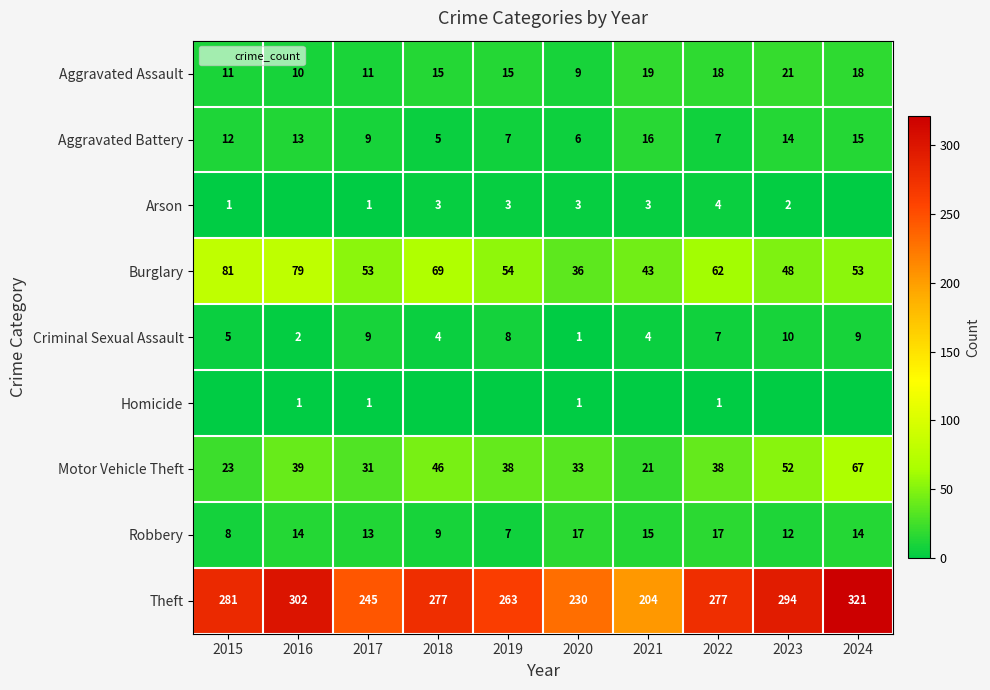

Is the value of Criminal Sexual Assault at 2015 greater than the value of Aggravated Battery at 2020?

No